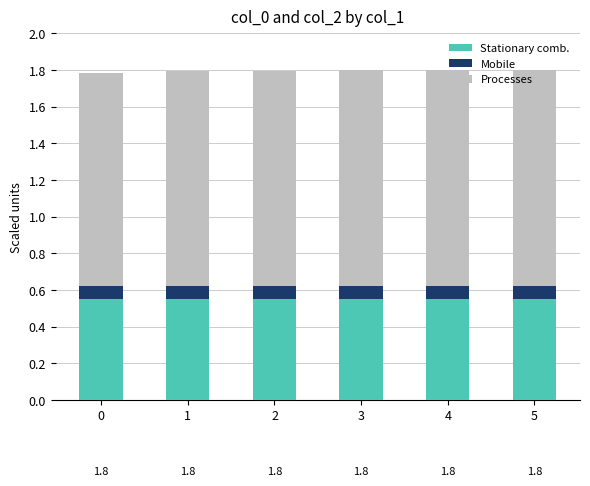

The Stationary comb. series shows 0.8 at 0. True or false?

False